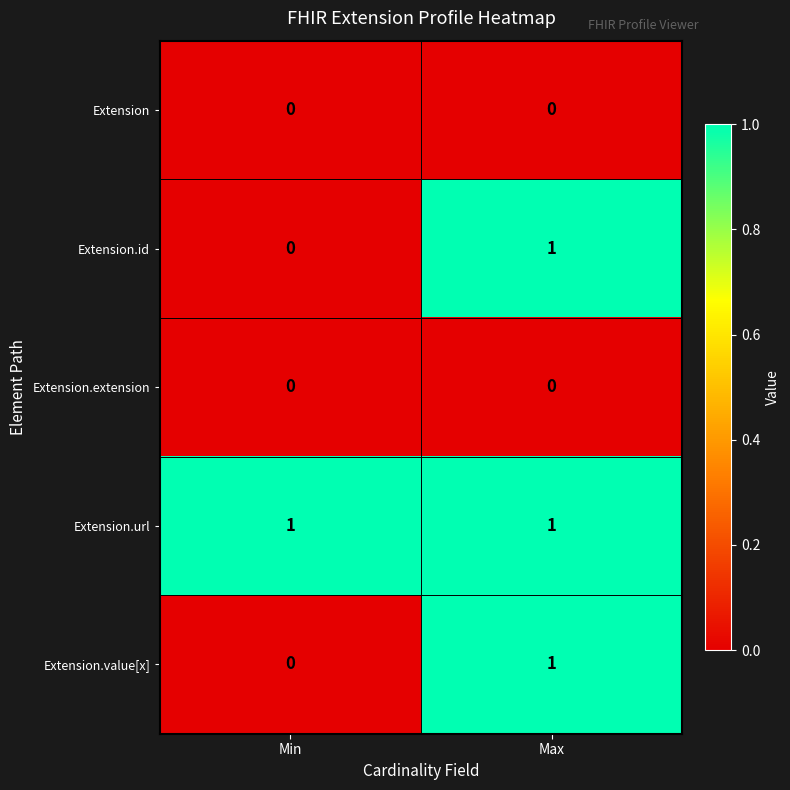

At which label does Extension.id reach its minimum?

Min